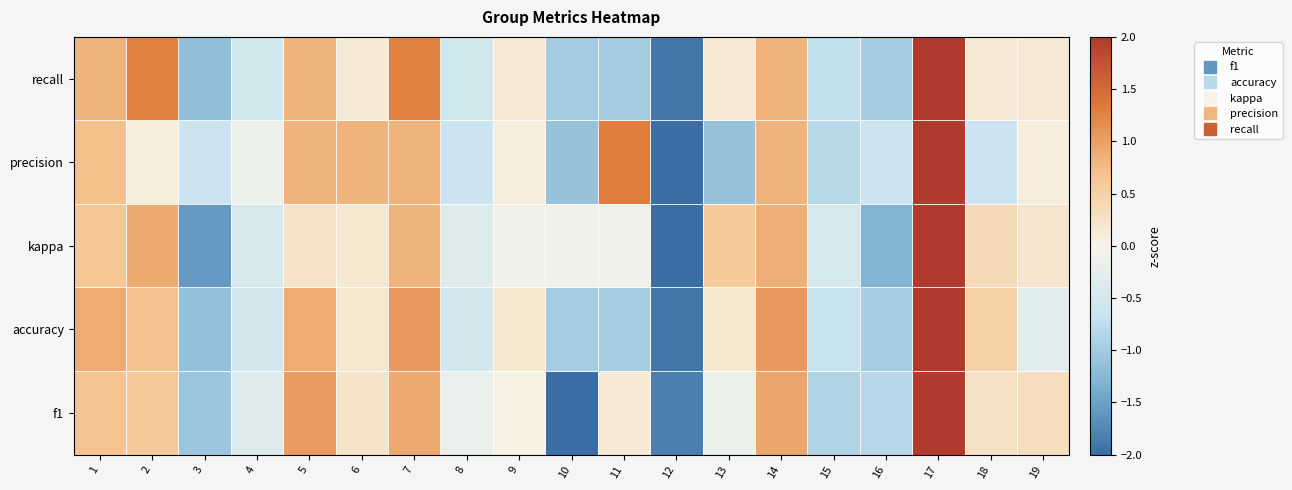

Which has a higher value, 2 or 14?

14